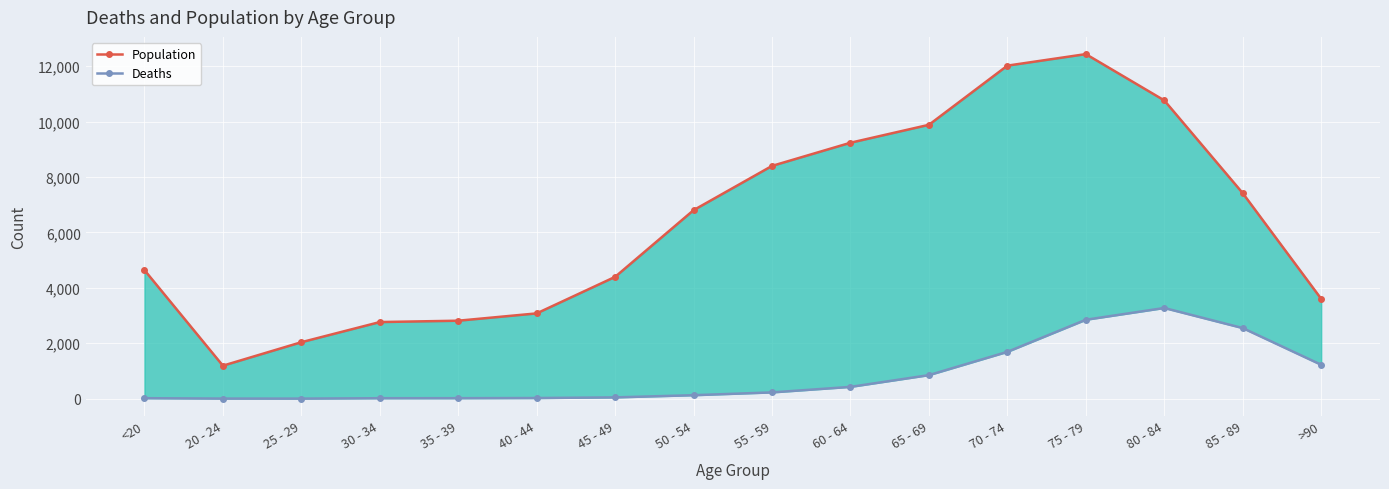

What is the minimum value shown in the chart?

3